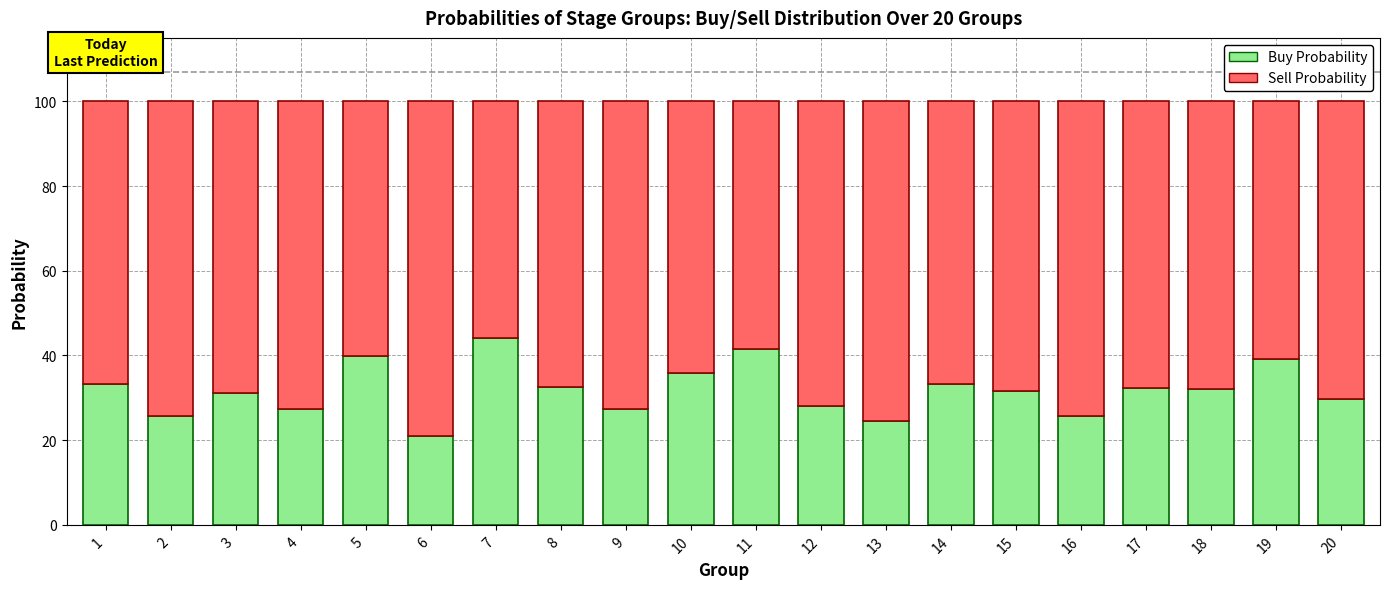

What is the minimum value for Buy Probability?

21.0